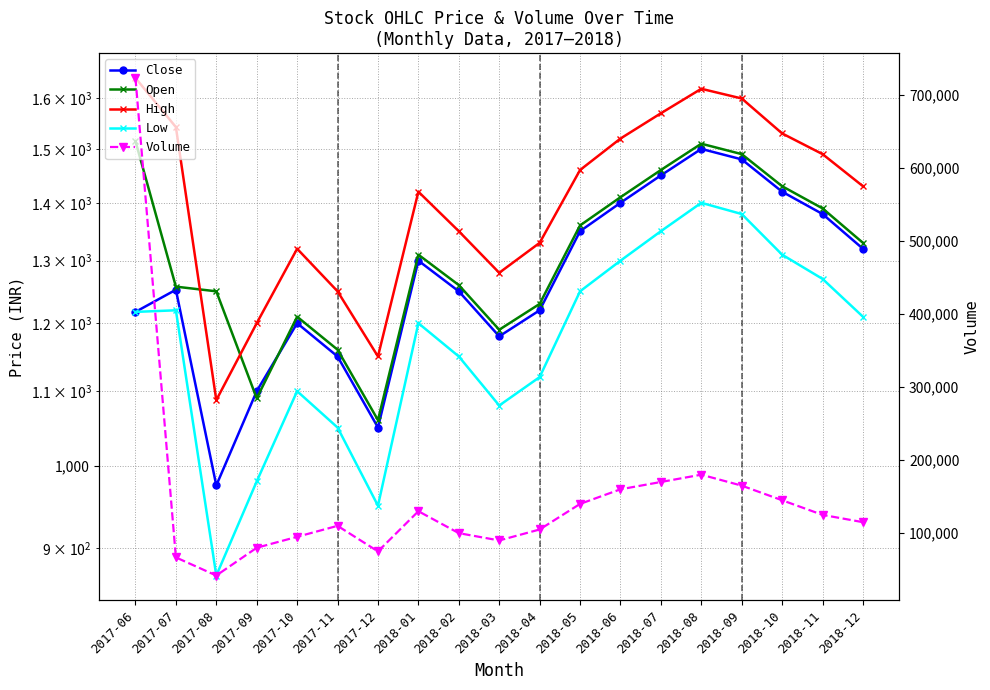

What is the difference between the maximum and minimum values in the Volume series?

680800.0